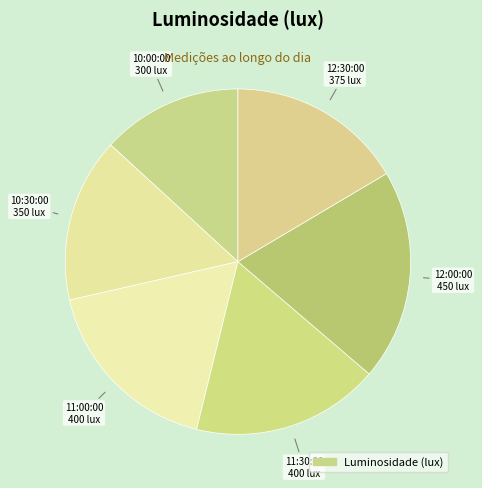

Count the number of slices in the pie.

6